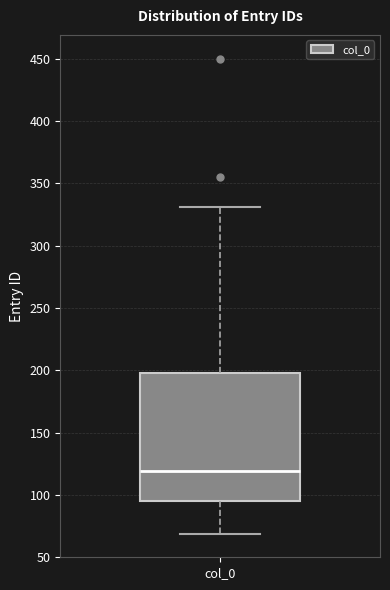

Where is the lower edge of the box for col_0 on the y-axis? The values are not printed on the chart, so give them approximately, as read against the axis.

95